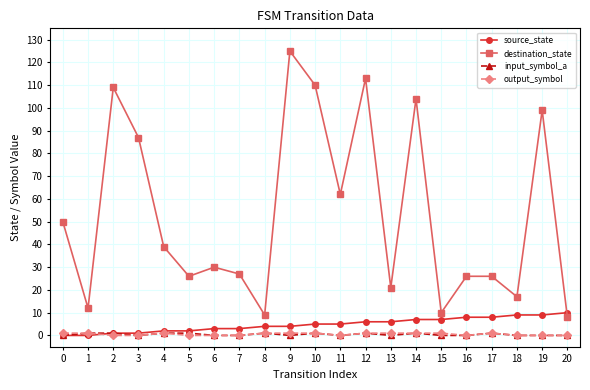

The destination_state series shows 15 at 17. True or false?

False